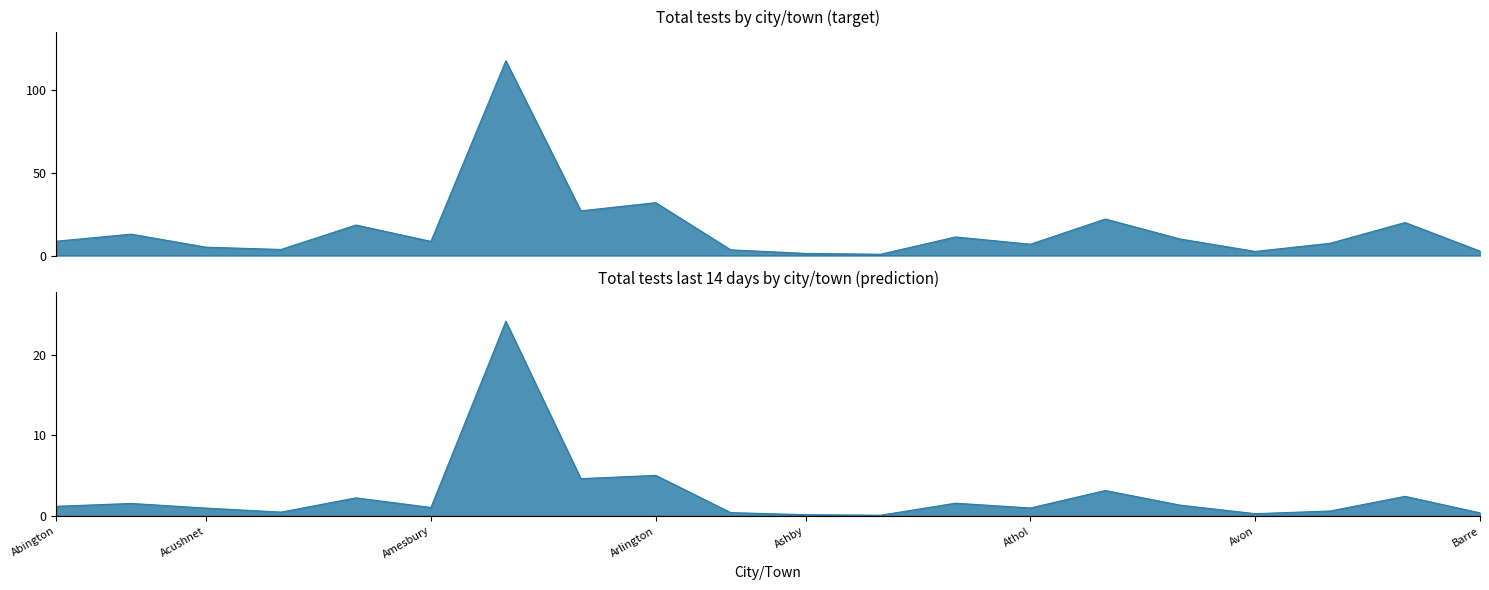

Reading left to right, what are all the values shown in this chart?

Total tests: Abington=8650	Acton=12912	Acushnet=5052	Adams=3677	Agawam=18417	Amesbury=8552	Amherst=117470	Andover=26968	Arlington=31903	Ashburnham=3458	Ashby=1293	Ashfield=795	Ashland=11215	Athol=6837	Attleboro=22027	Auburn=9979	Avon=2494	Ayer=7411	Barnstable=19923	Barre=2689
Total tests last 14 days: Abington=1210	Acton=1563	Acushnet=987	Adams=491	Agawam=2256	Amesbury=1063	Amherst=24116	Andover=4633	Arlington=5038	Ashburnham=428	Ashby=170	Ashfield=104	Ashland=1594	Athol=1001	Attleboro=3165	Auburn=1350	Avon=297	Ayer=628	Barnstable=2443	Barre=396